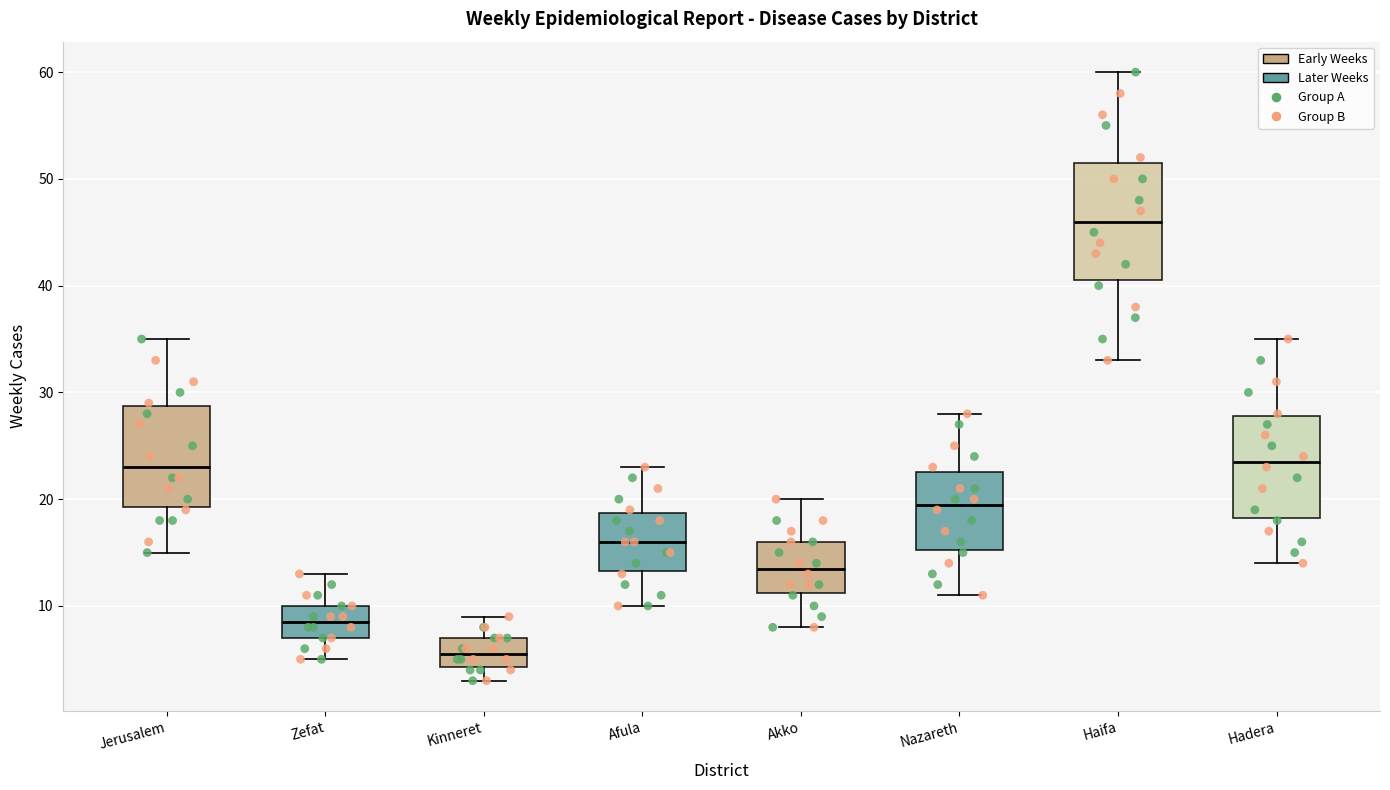

Reading left to right, transcribe this box plot: for each box, give where its median line is, the range the box spans, and where its two whiskers end, as read against the y-axis. The values are not printed on the chart, so give them approximately, as read against the axis.

Jerusalem: median 23, box 19 to 29, whiskers 15 to 35
Zefat: median 9, box 7 to 10, whiskers 5 to 13
Kinneret: median 6, box 4 to 7, whiskers 3 to 9
Afula: median 16, box 13 to 19, whiskers 10 to 23
Akko: median 14, box 11 to 16, whiskers 8 to 20
Nazareth: median 20, box 15 to 23, whiskers 11 to 28
Haifa: median 46, box 41 to 52, whiskers 33 to 60
Hadera: median 24, box 18 to 28, whiskers 14 to 35